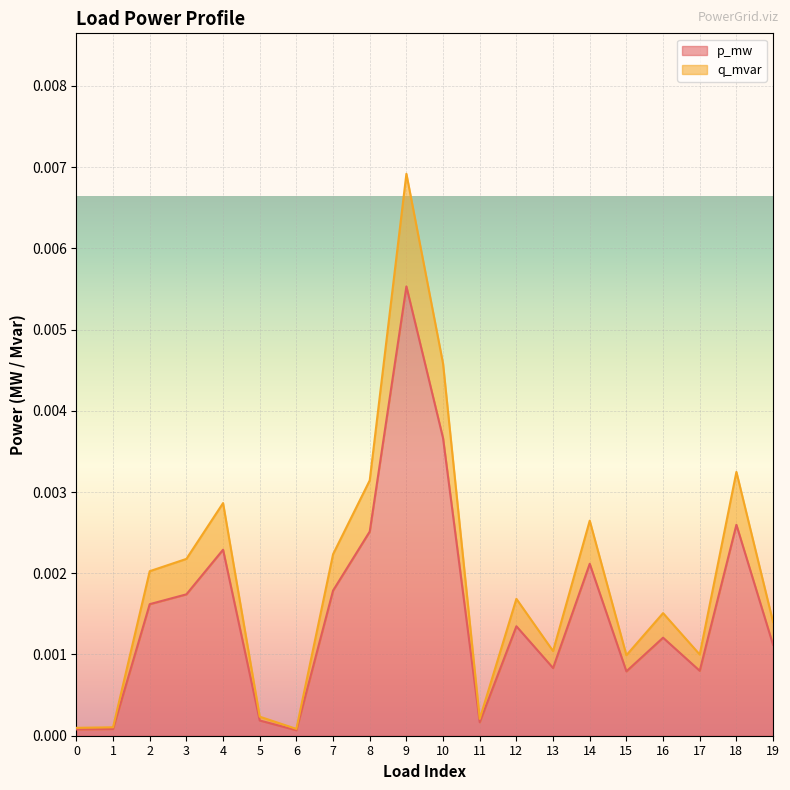

At which category is the sum across all series the highest?

9